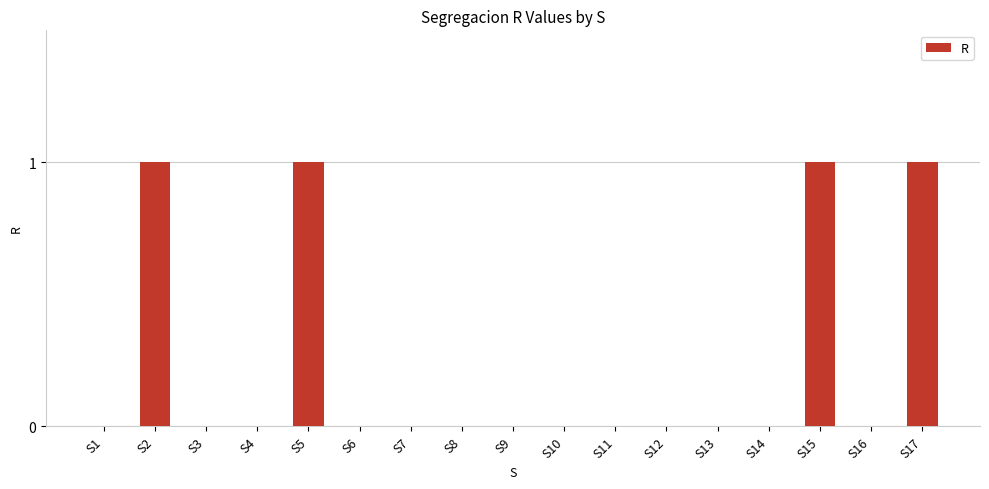

Does the chart contain stacked bars?

No